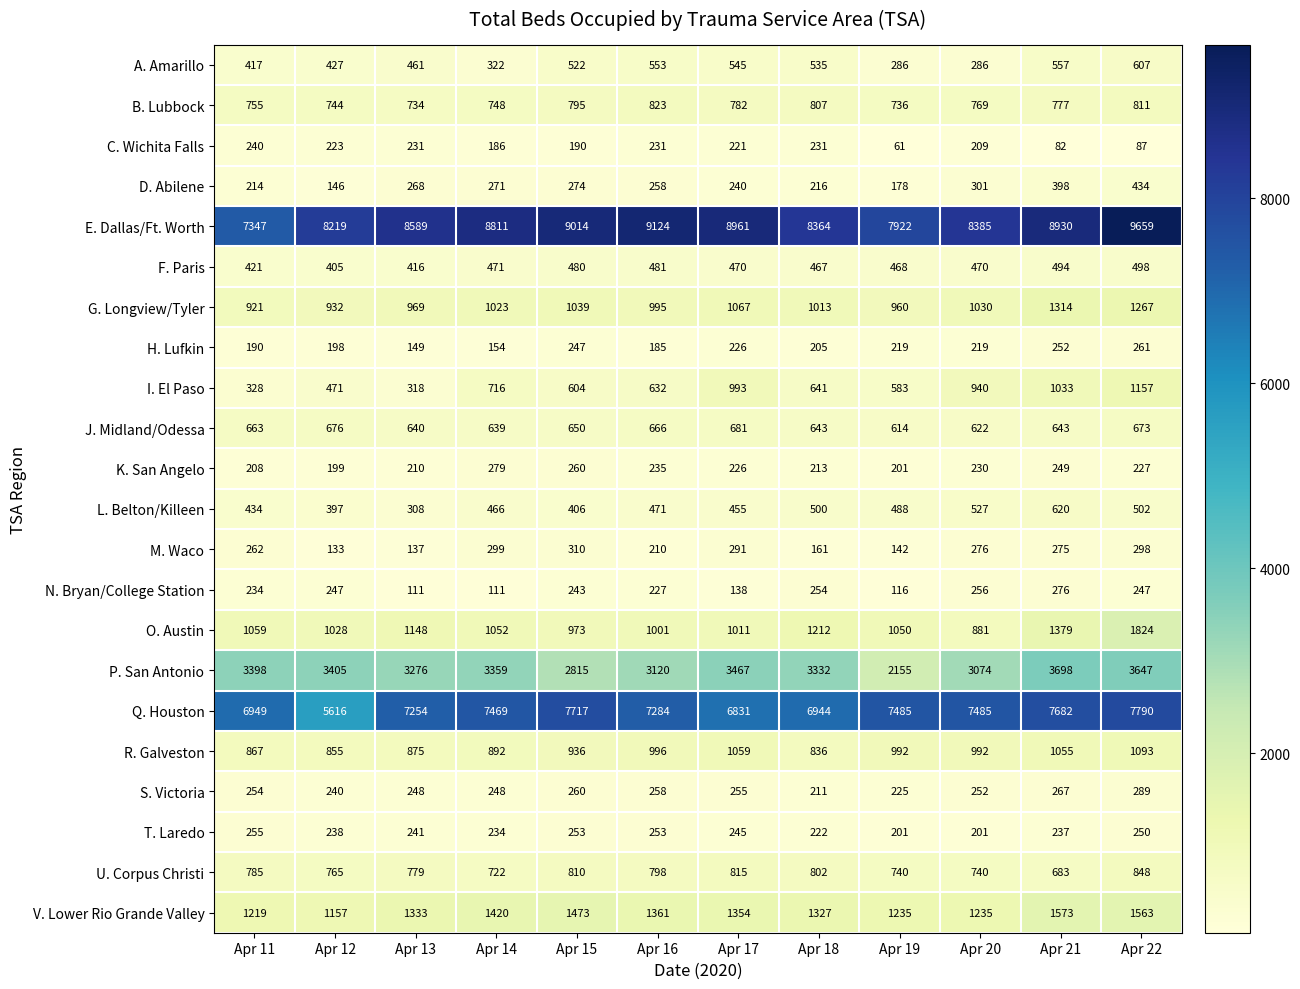

Which series changed the most between Apr 11 and Apr 22?

E. Dallas/Ft. Worth